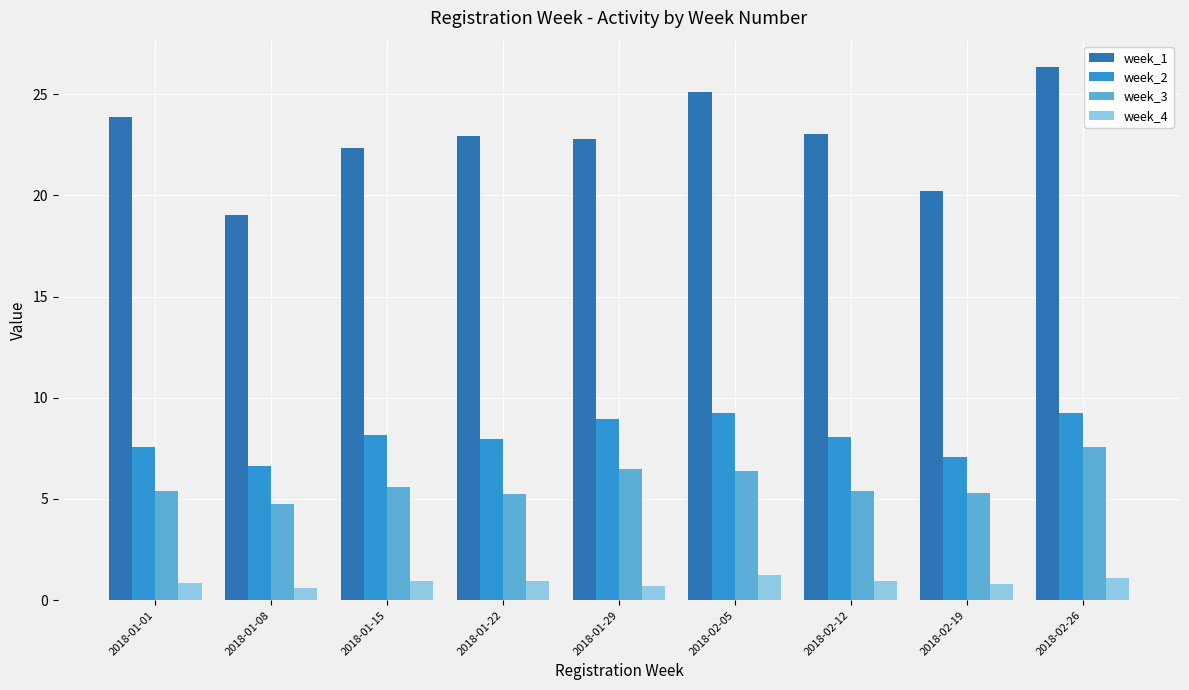

Which series changed the most between 2018-02-19 and 2018-02-26?

week_1